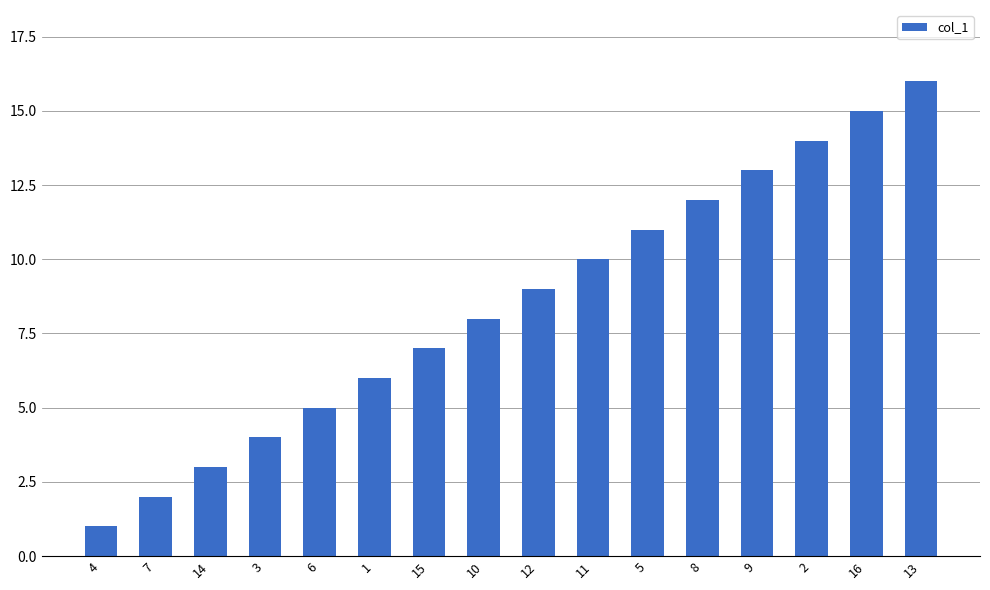

Reading left to right, extract all data points from this chart.

1	2	3	4	5	6	7	8	9	10	11	12	13	14	15	16